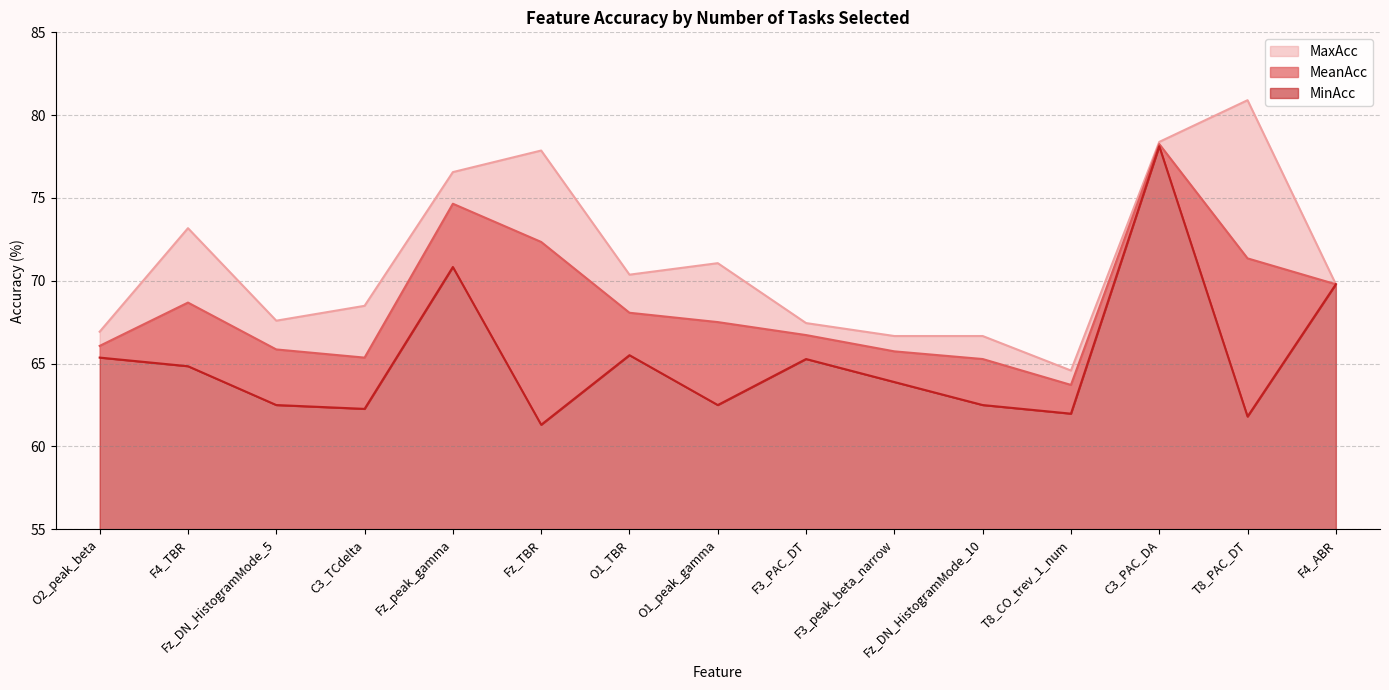

The MinAcc series shows 80.6 at Fz_TBR. True or false?

False